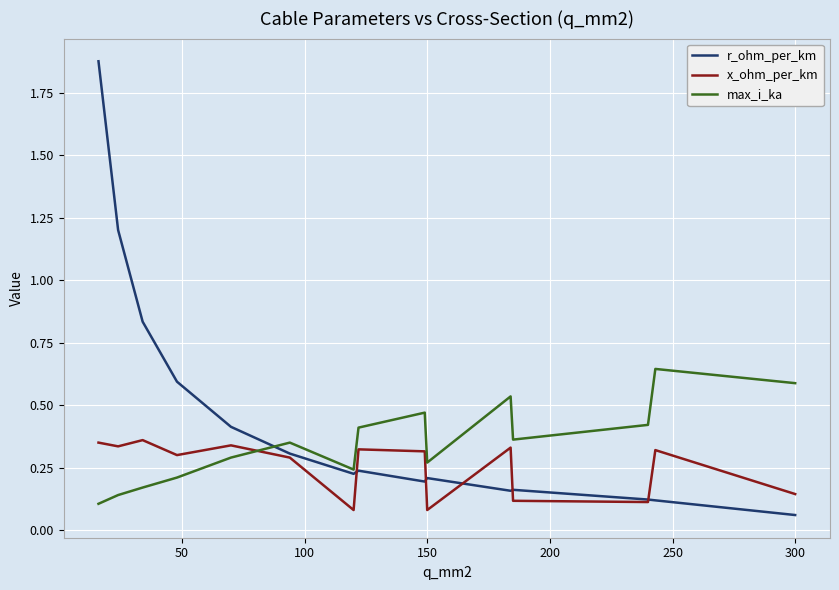

Which series has the largest total across all categories?

r_ohm_per_km